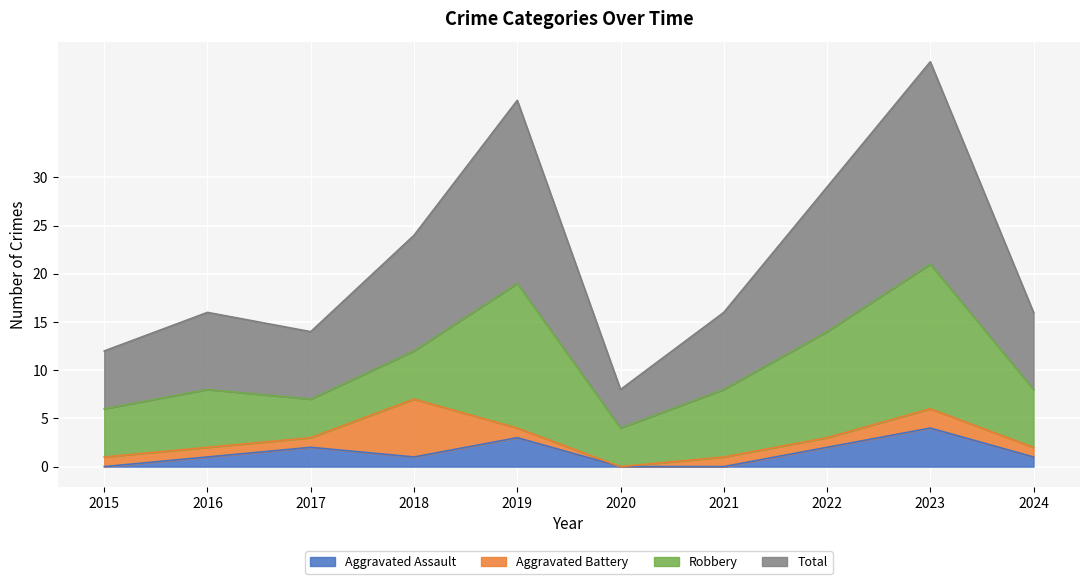

The value of Aggravated Assault at 2023 is 7. True or false?

False